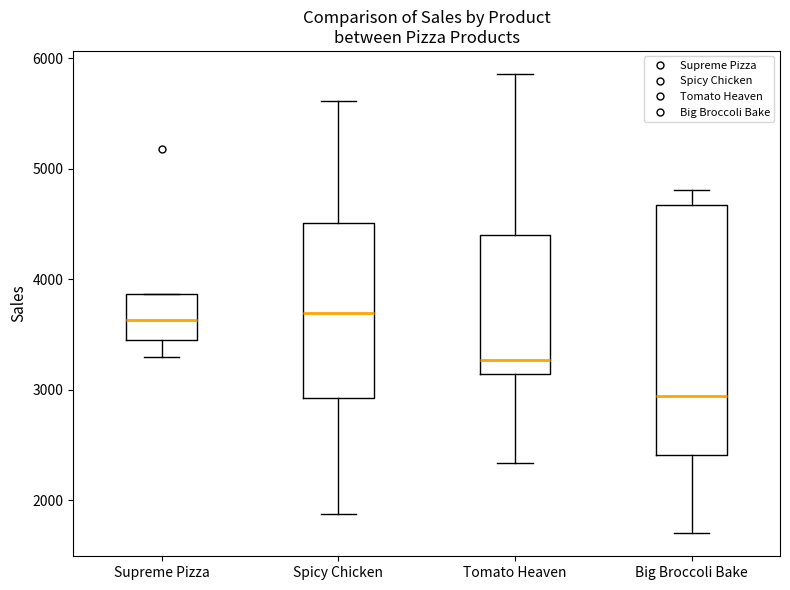

Which box has the lowest median line?

Big Broccoli Bake